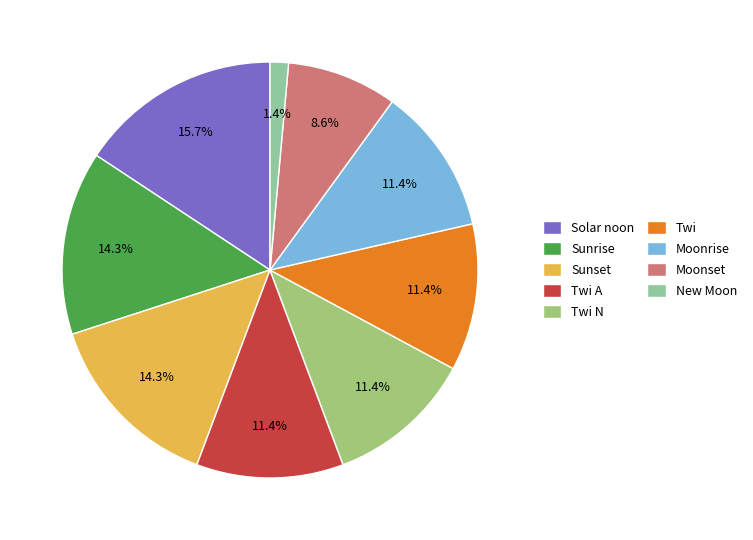

Which category has the biggest portion of the pie?

Solar noon